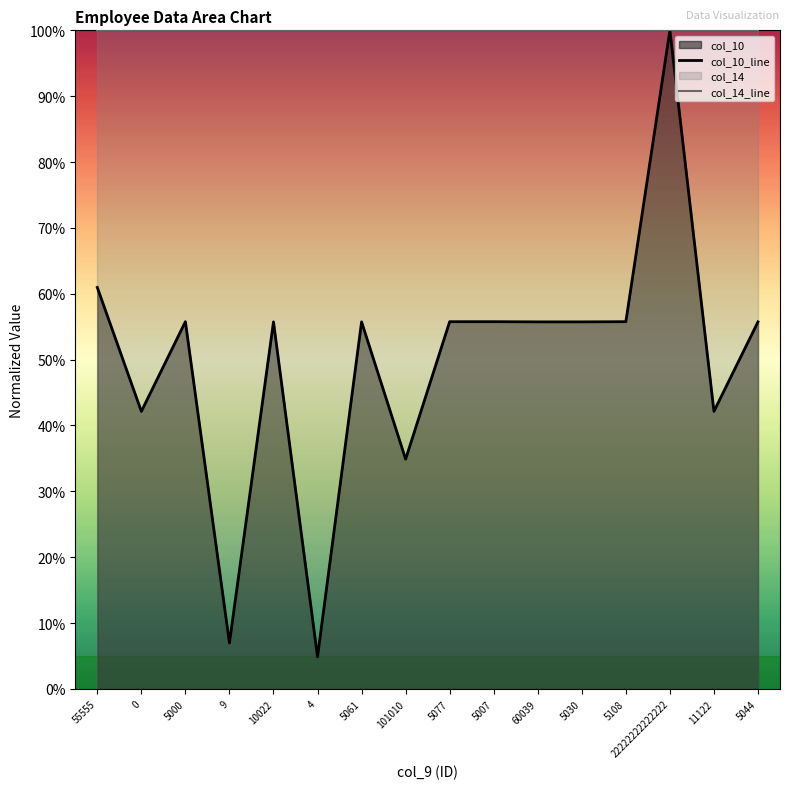

What is the difference between the maximum and minimum values in the col_10_line series?

1.0